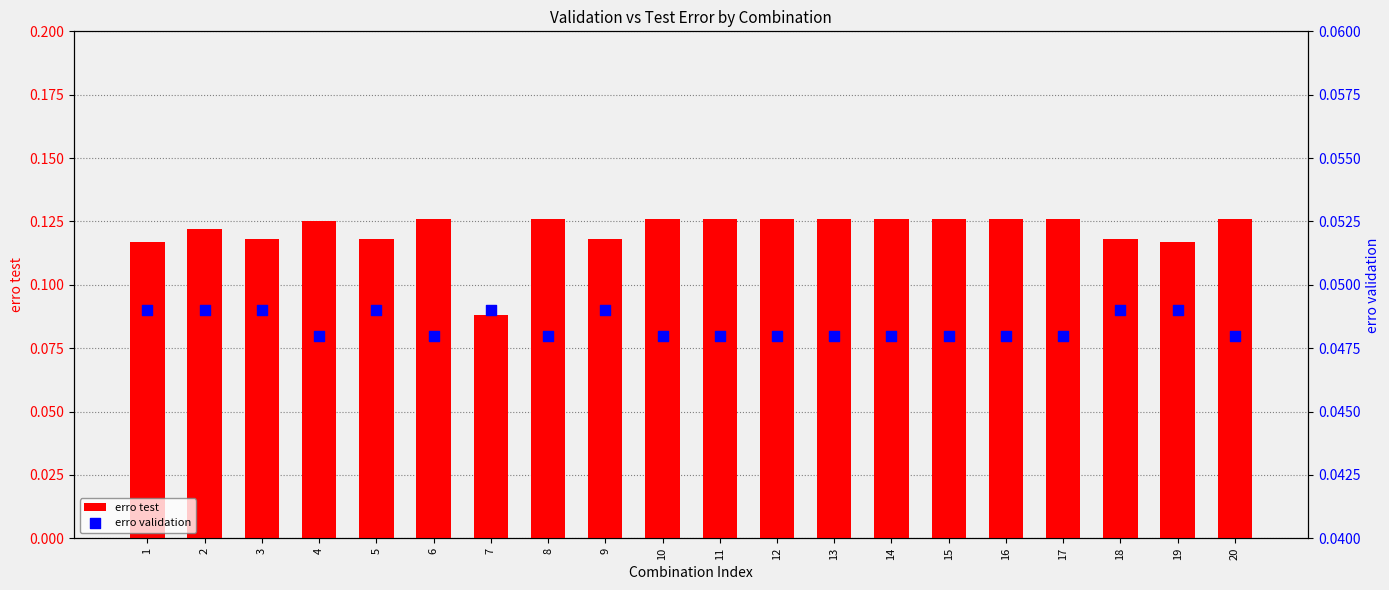

Which series has the largest Y range (max minus min)?

erro test